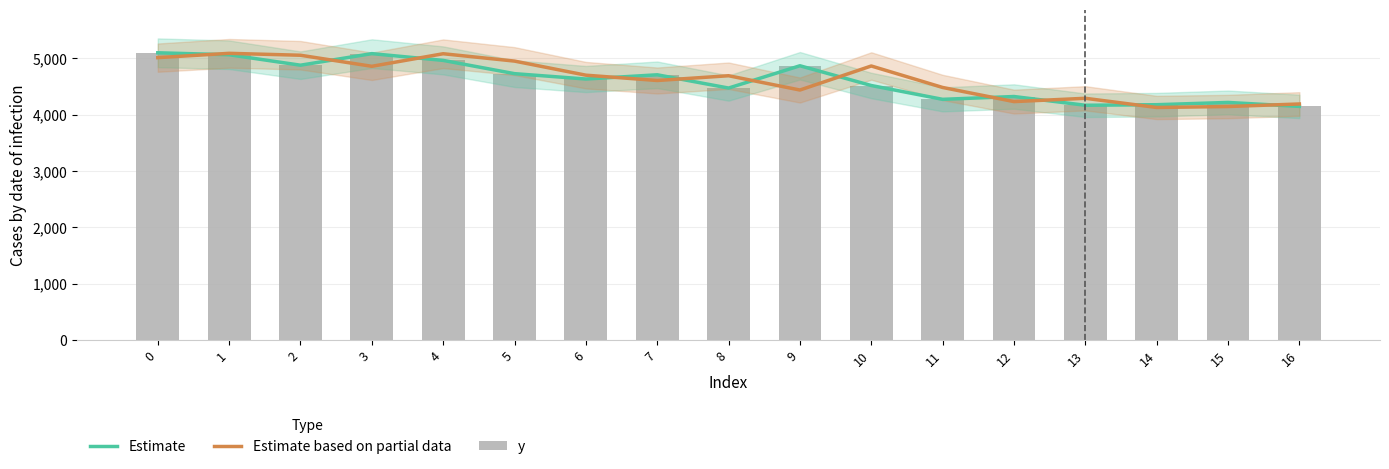

Reading left to right, what are all the values shown in this chart?

Estimate: 5095.0	5060.0	4875.0	5080.0	4960.0	4725.0	4630.0	4705.0	4470.0	4865.0	4515.0	4270.0	4320.0	4165.0	4175.0	4215.0	4145.0
Estimate based on partial data: 5008.9	5085.3	5051.3	4855.5	5078.0	4947.7	4698.1	4603.7	4688.2	4435.2	4861.0	4480.4	4229.9	4288.6	4125.8	4142.6	4187.7
y: 5095.0	5060.0	4875.0	5080.0	4960.0	4725.0	4630.0	4705.0	4470.0	4865.0	4515.0	4270.0	4320.0	4165.0	4175.0	4215.0	4145.0